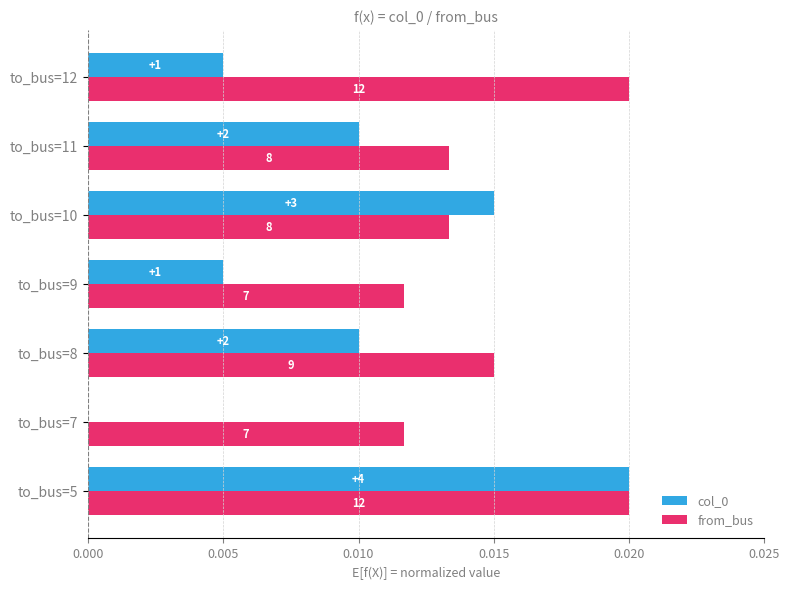

Rank the series by their average value, from highest to lowest.

from_bus, col_0